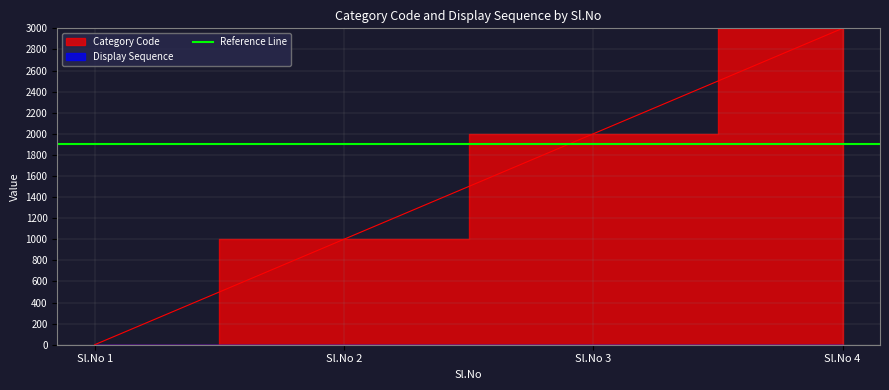

How many values are below 2000?

2